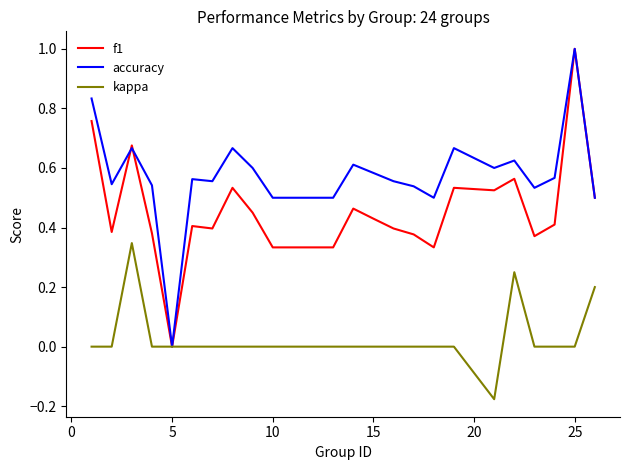

What is the greatest value displayed?

1.0